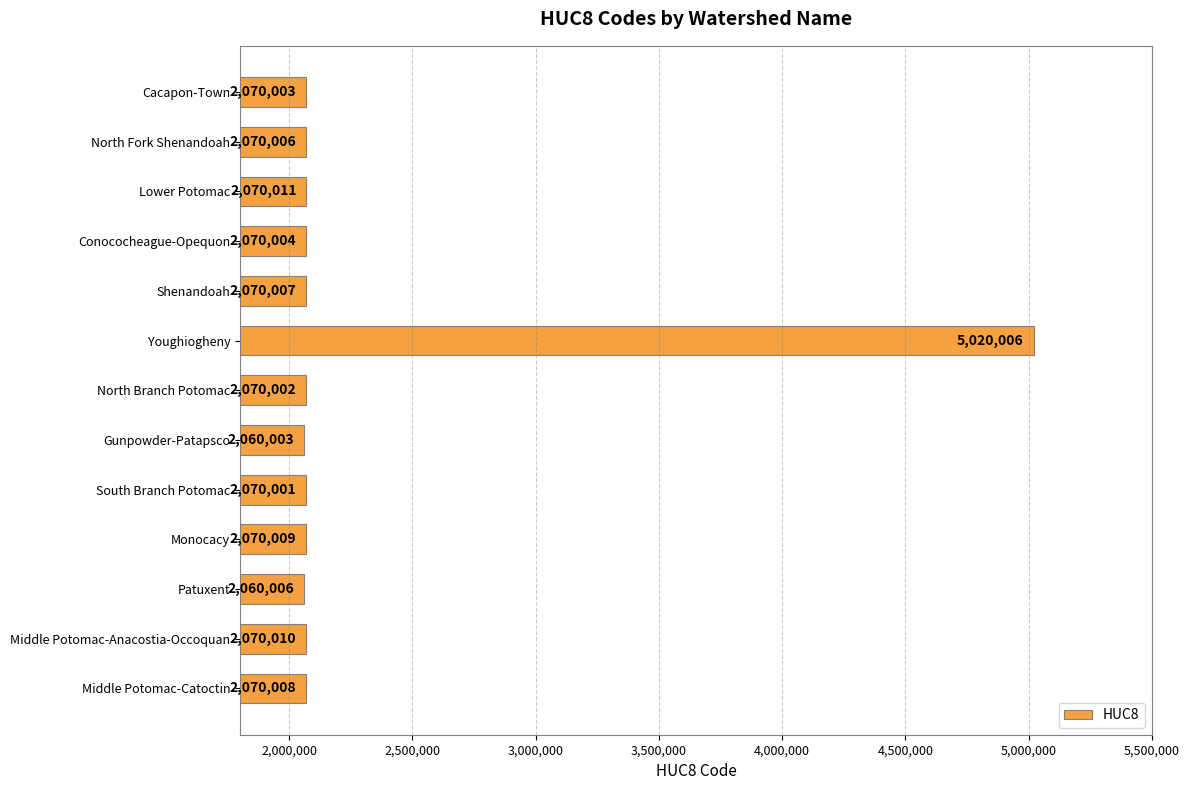

What is the average value?

2295390